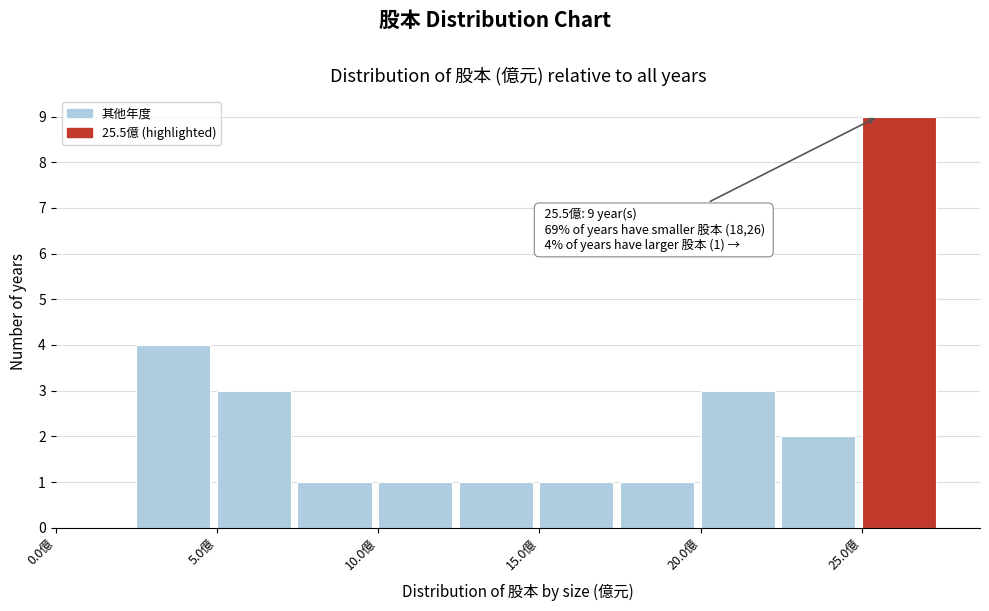

Over which range of the x-axis is the bar tallest?

25.0 to 27.5